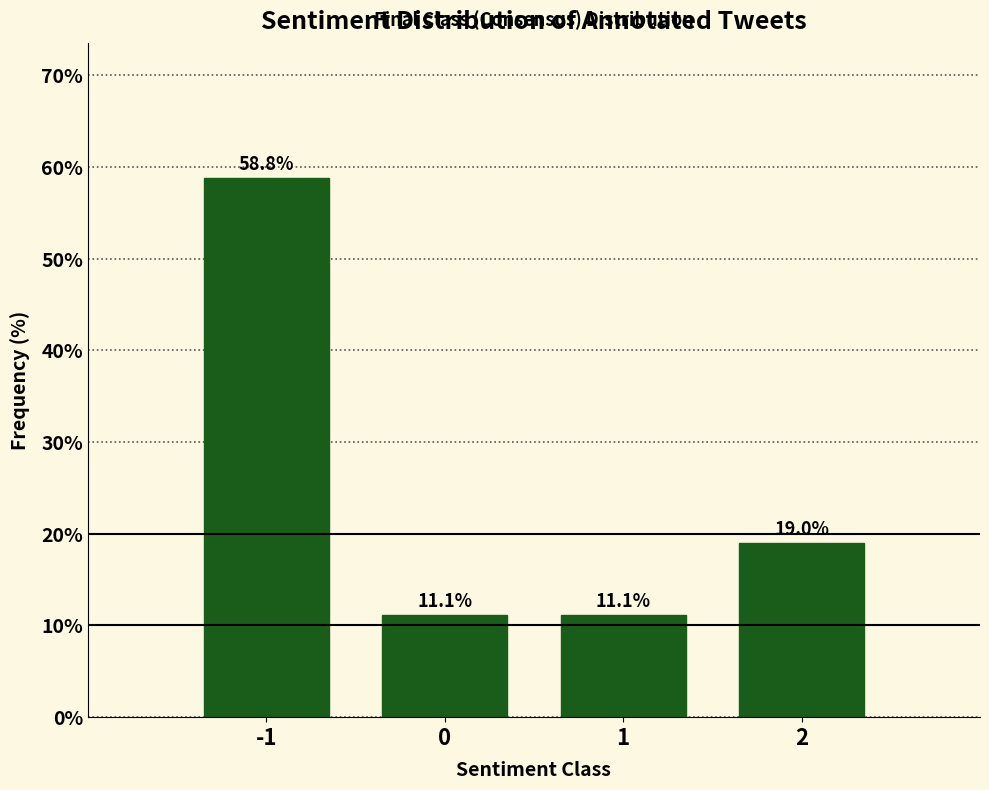

Reading left to right, what are all the values shown in this chart?

58.8	11.1	11.1	19.0